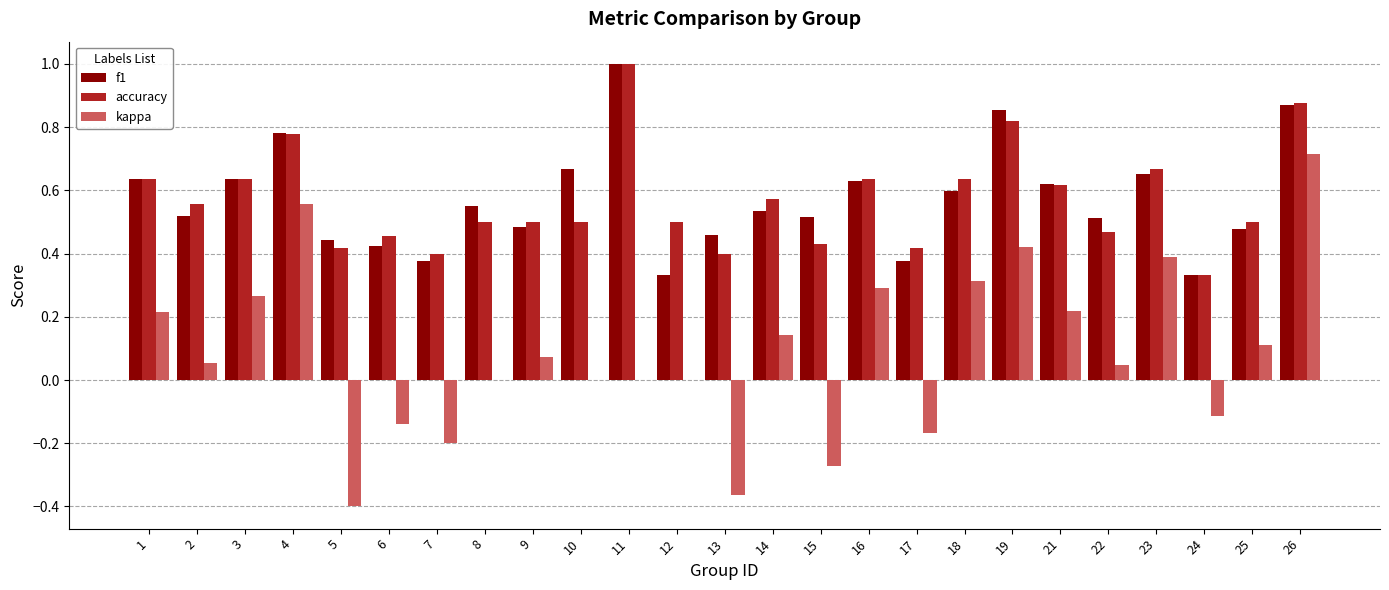

Which category has the highest value in the accuracy series?

11